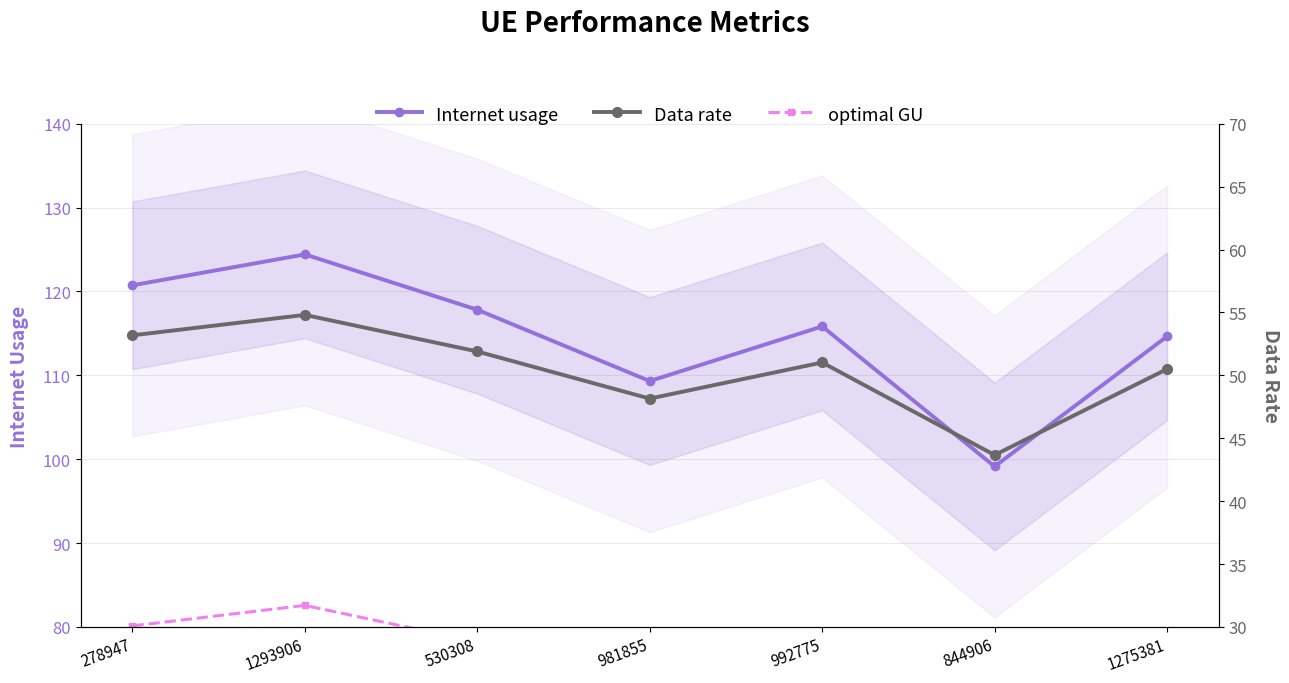

Rank the series by their maximum value, from lowest to highest.

Data rate, optimal GU, Internet usage